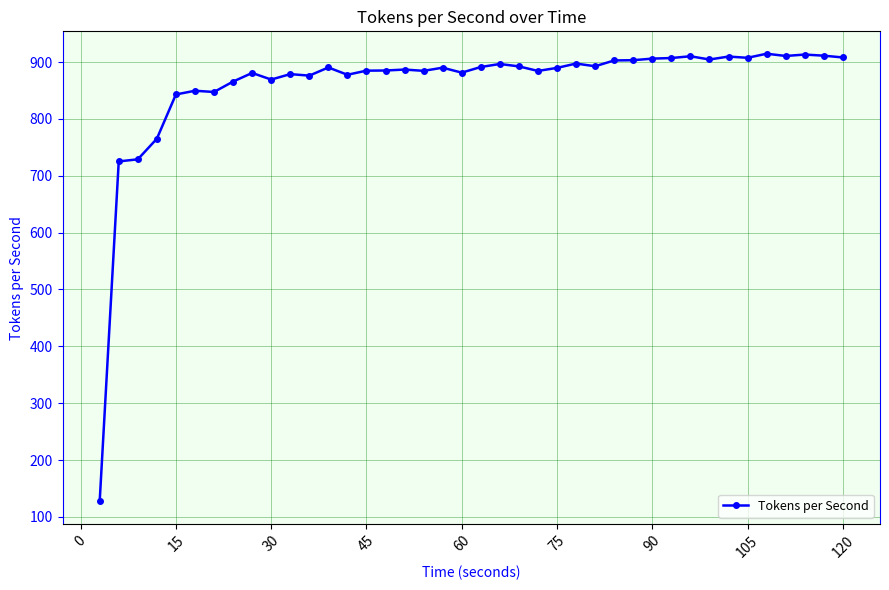

What is the value of the 9th point from the left?

881.0